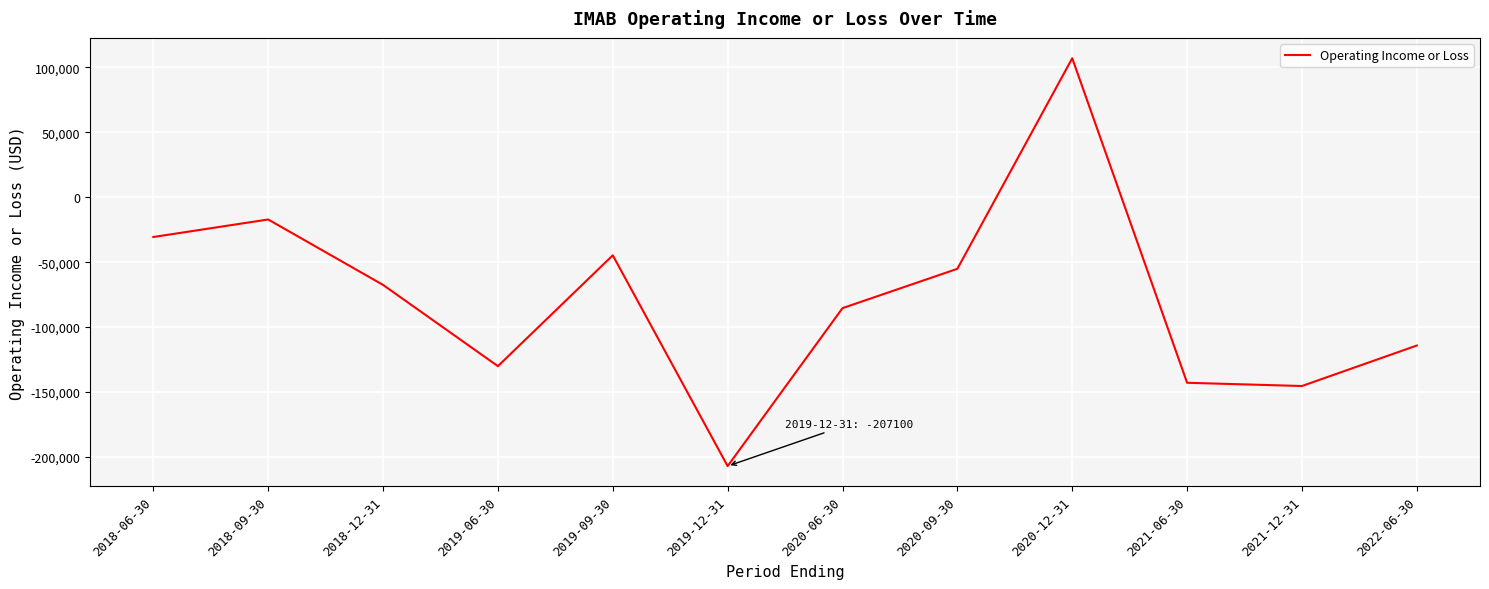

Where is the first local maximum?

2018-09-30